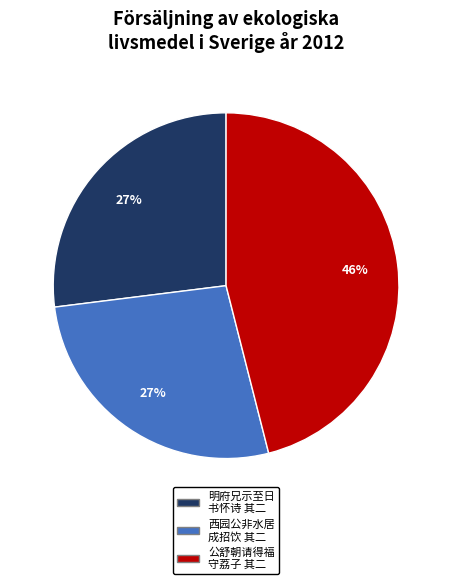

Count the number of slices in the pie.

3